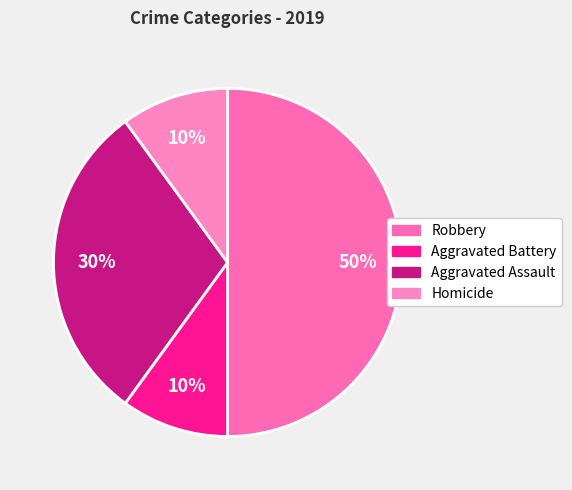

How many slices are in this pie chart?

4